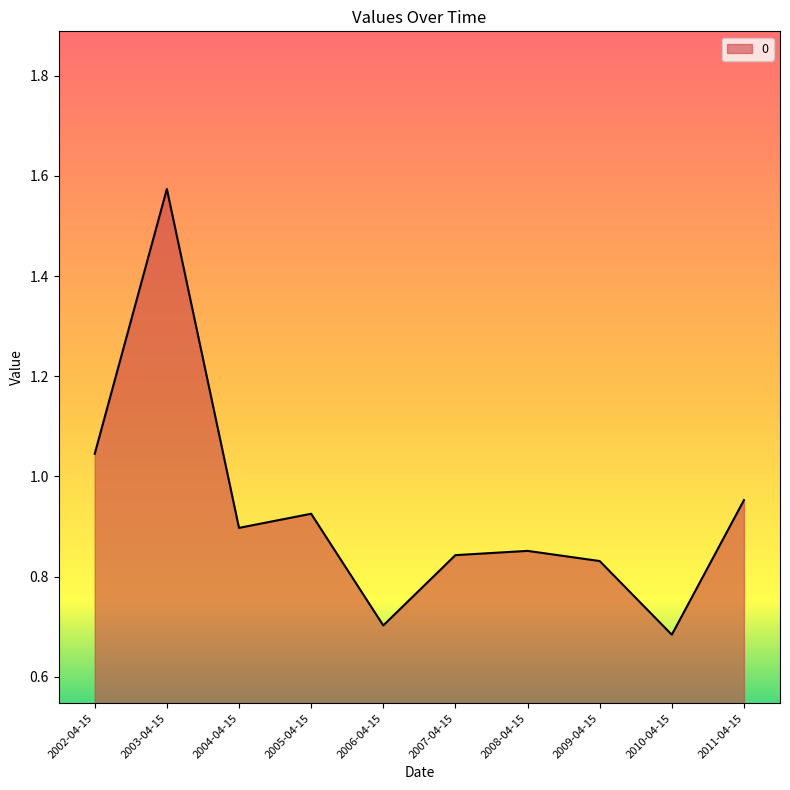

Which has a higher value, 2011-04-15 or 2003-04-15?

2003-04-15